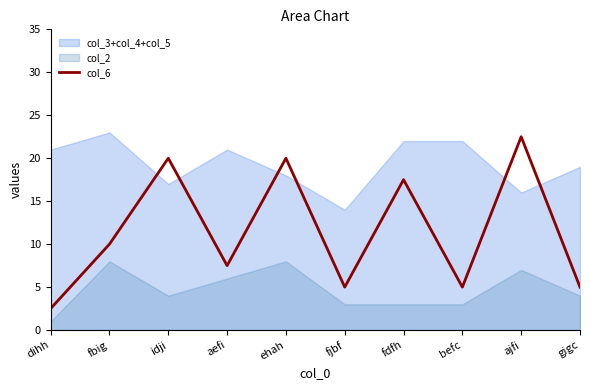

True or false: the data has more than 1 interior local peaks.

True